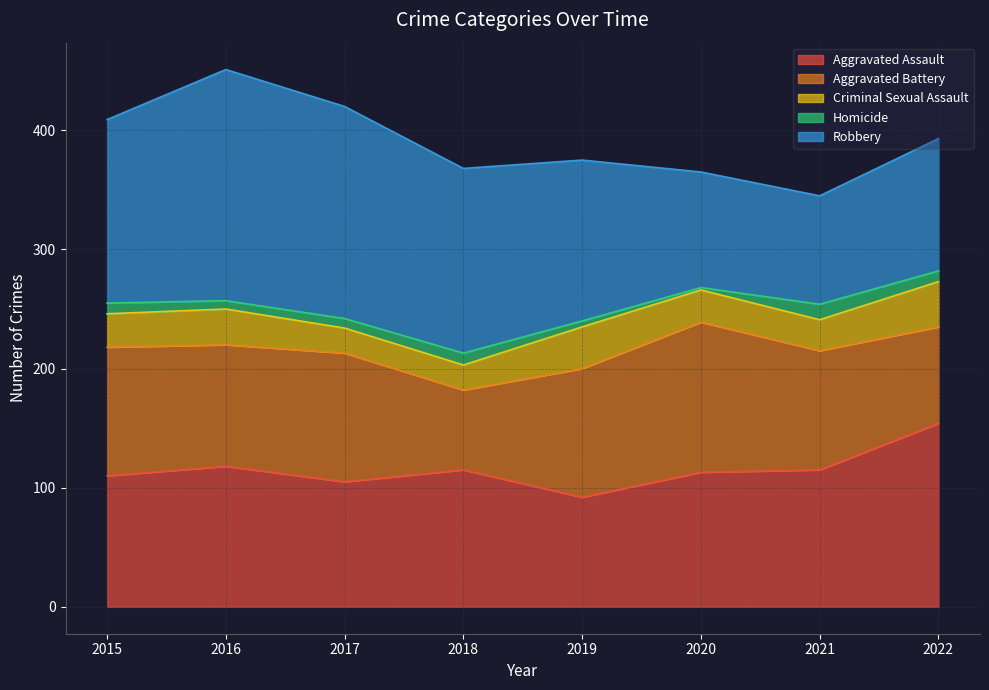

The value of Aggravated Battery at 2018 is 67. True or false?

True